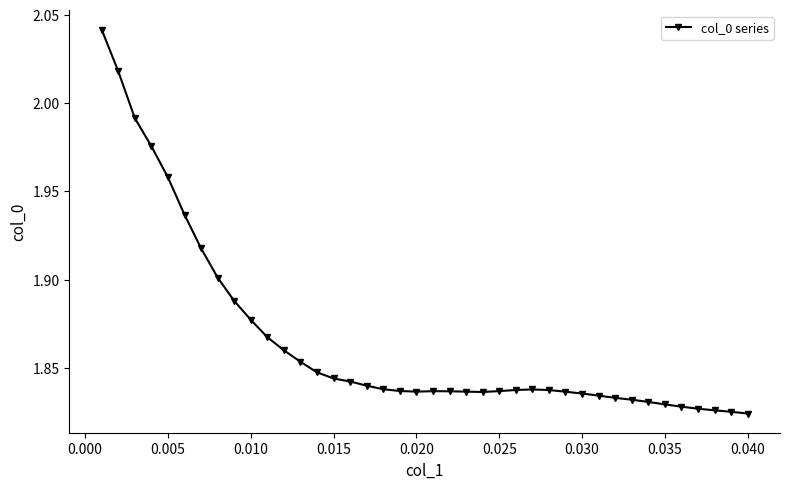

What is the sum of all values?

74.6